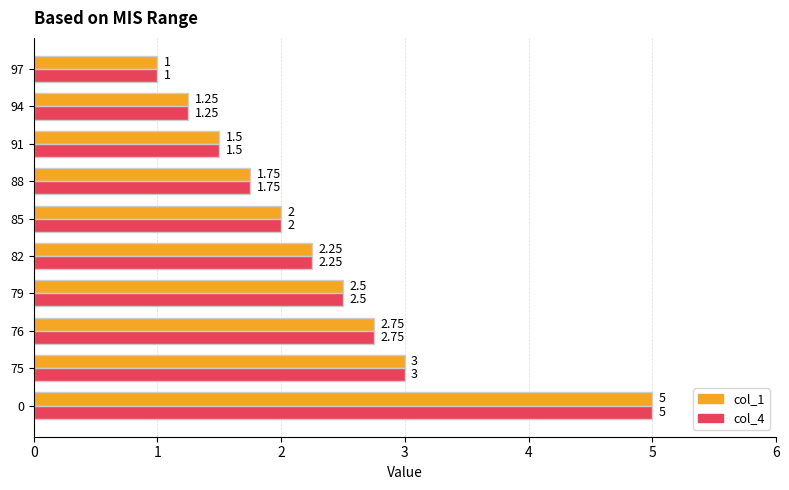

List the labels in order of col_1 value, smallest first.

97, 94, 91, 88, 85, 82, 79, 76, 75, 0